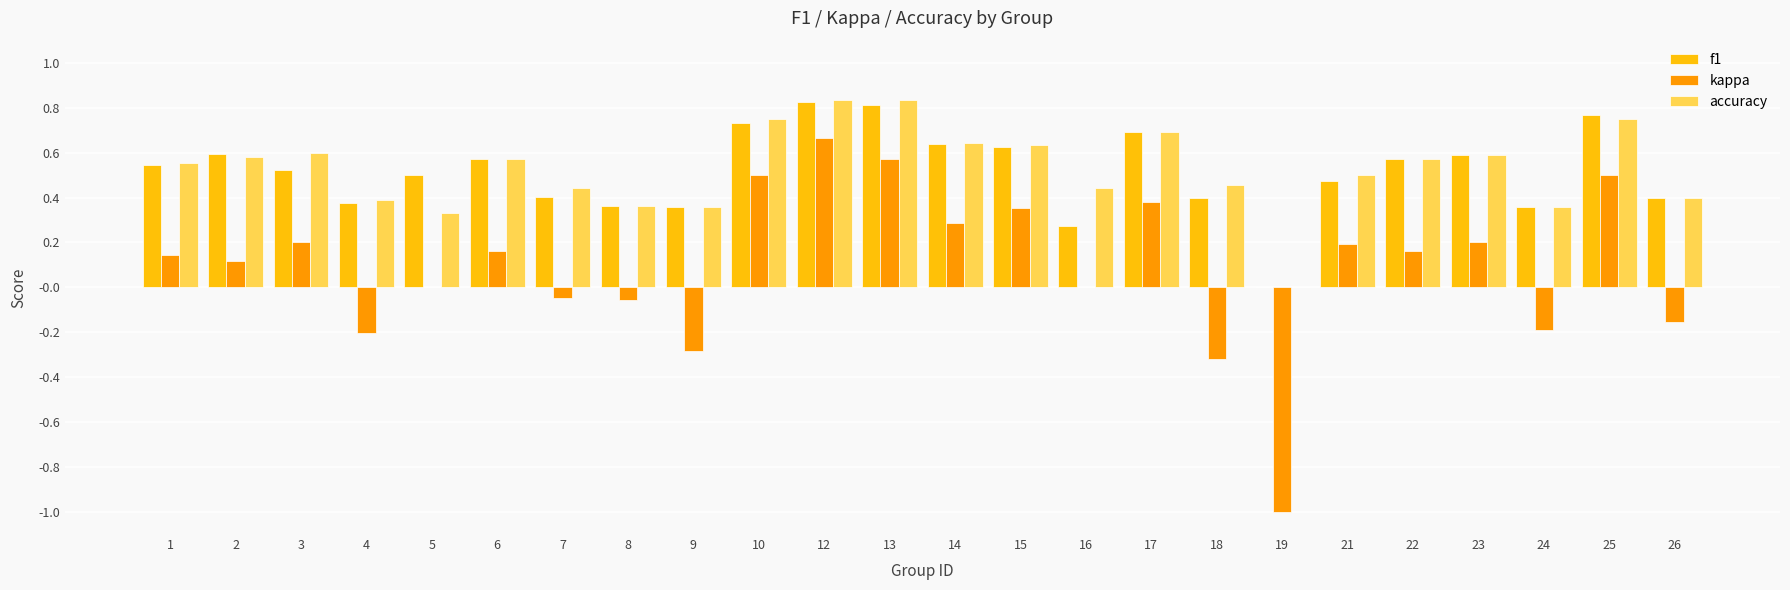

The accuracy series shows 0.3 at 7. True or false?

False